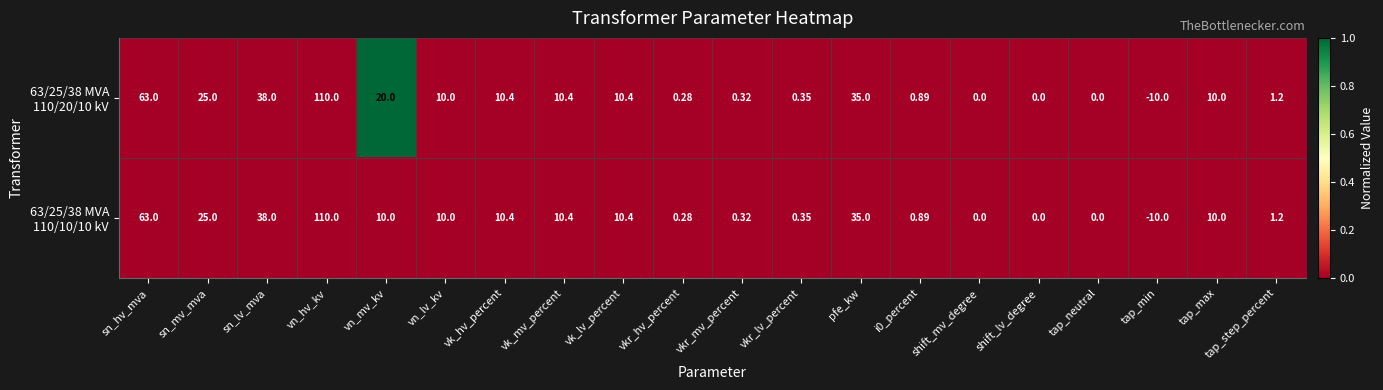

At which category does the chart reach its minimum across all series?

tap_min